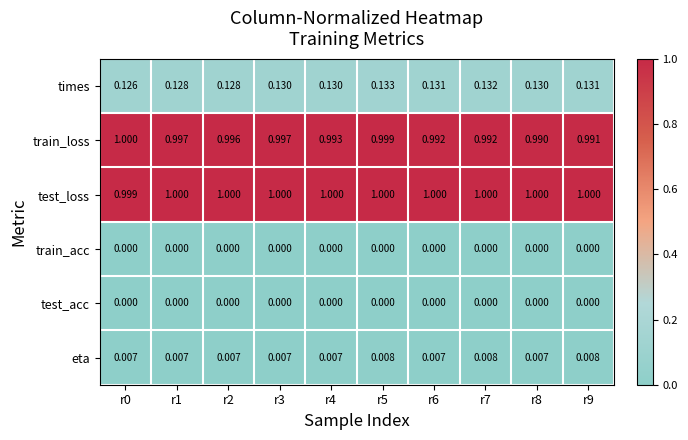

Which series has the largest total across all categories?

test_loss